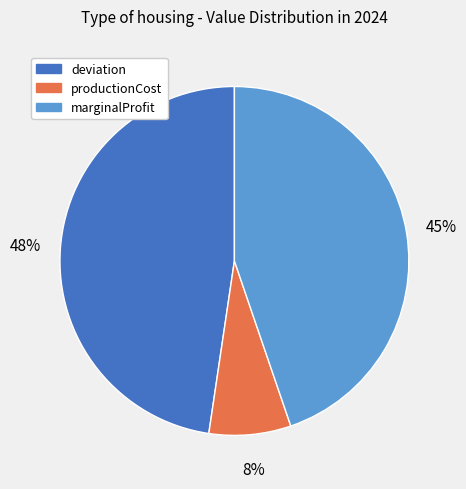

True or false: productionCost accounts for 14% of the total.

False